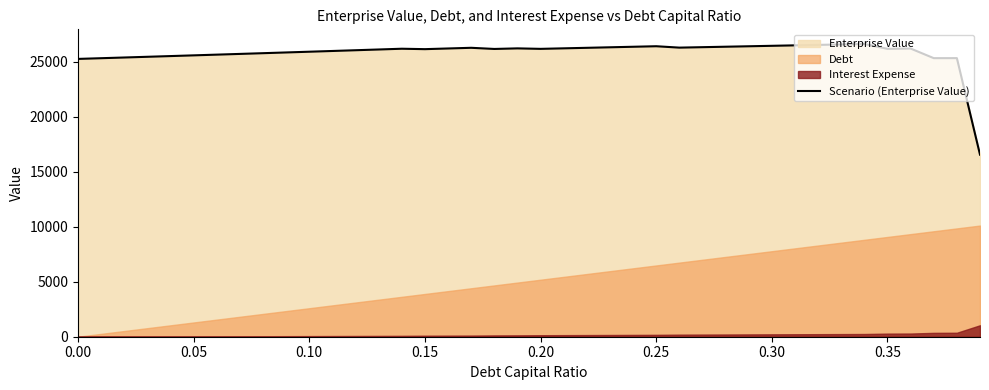

What is the maximum value for Scenario (Enterprise Value)?

26628.4